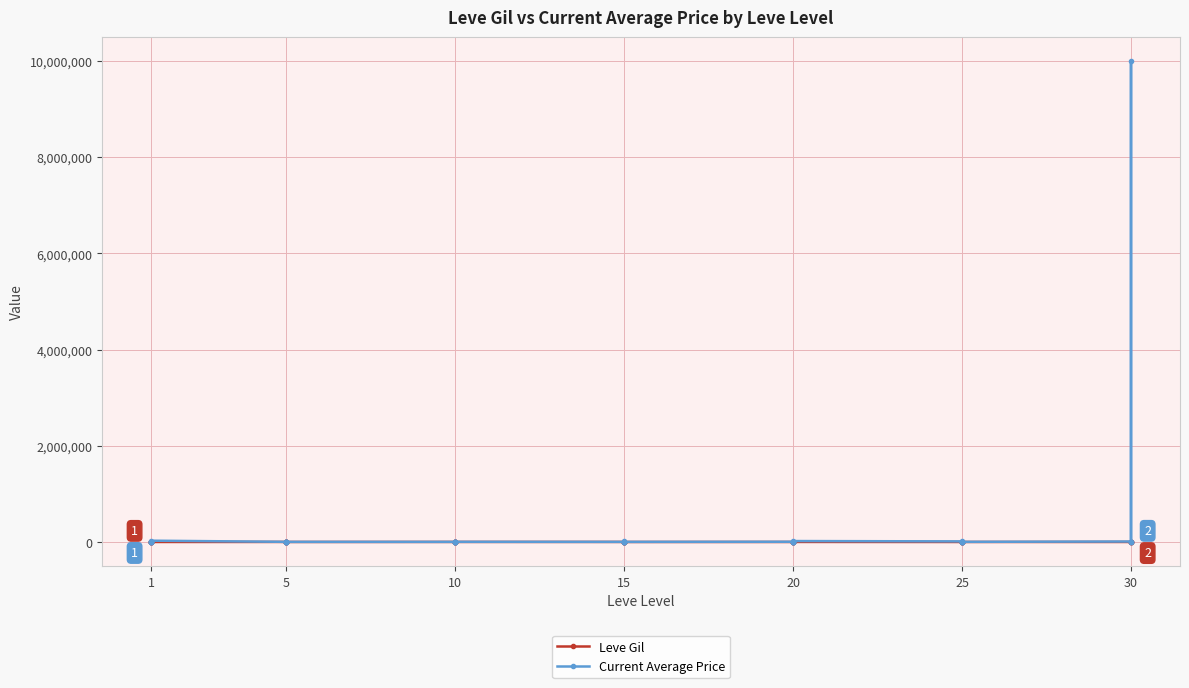

What is the highest value of the Current Average Price series?

10000000.0